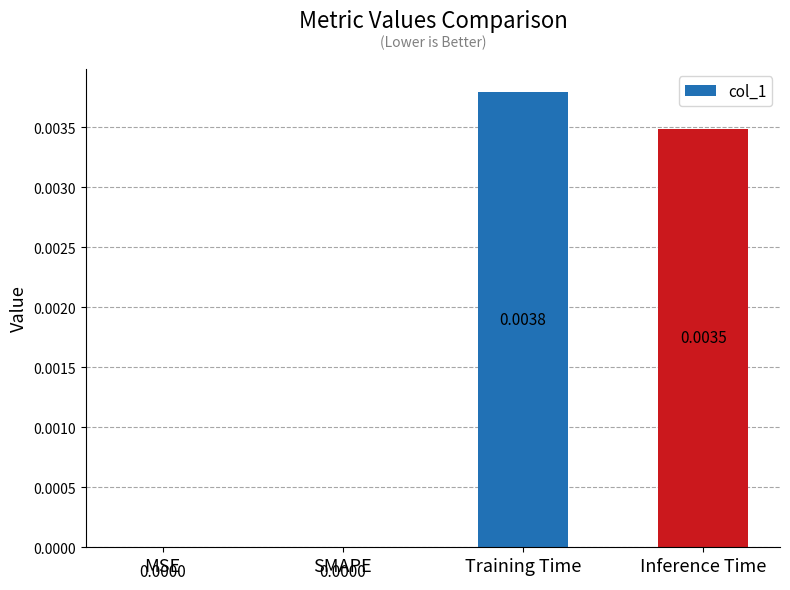

Does the chart contain stacked bars?

No